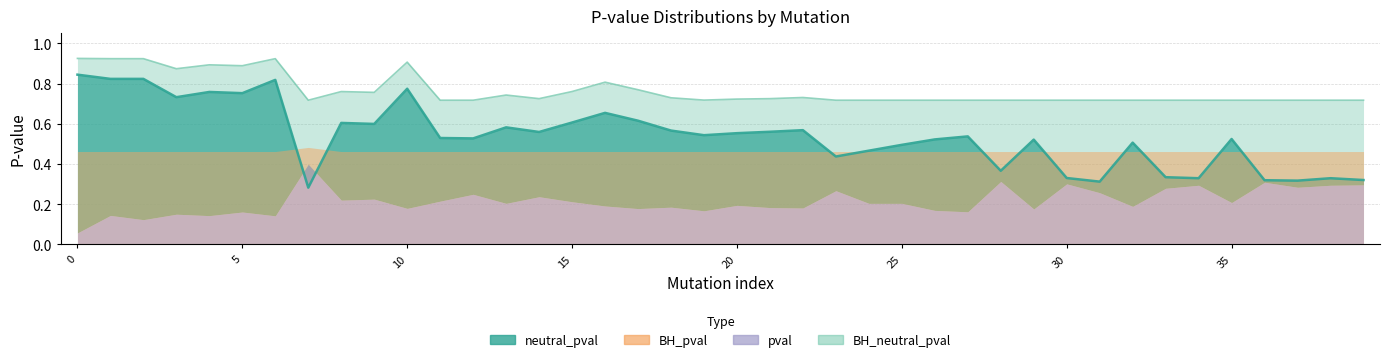

Which series has the largest range (max minus min)?

neutral_pval